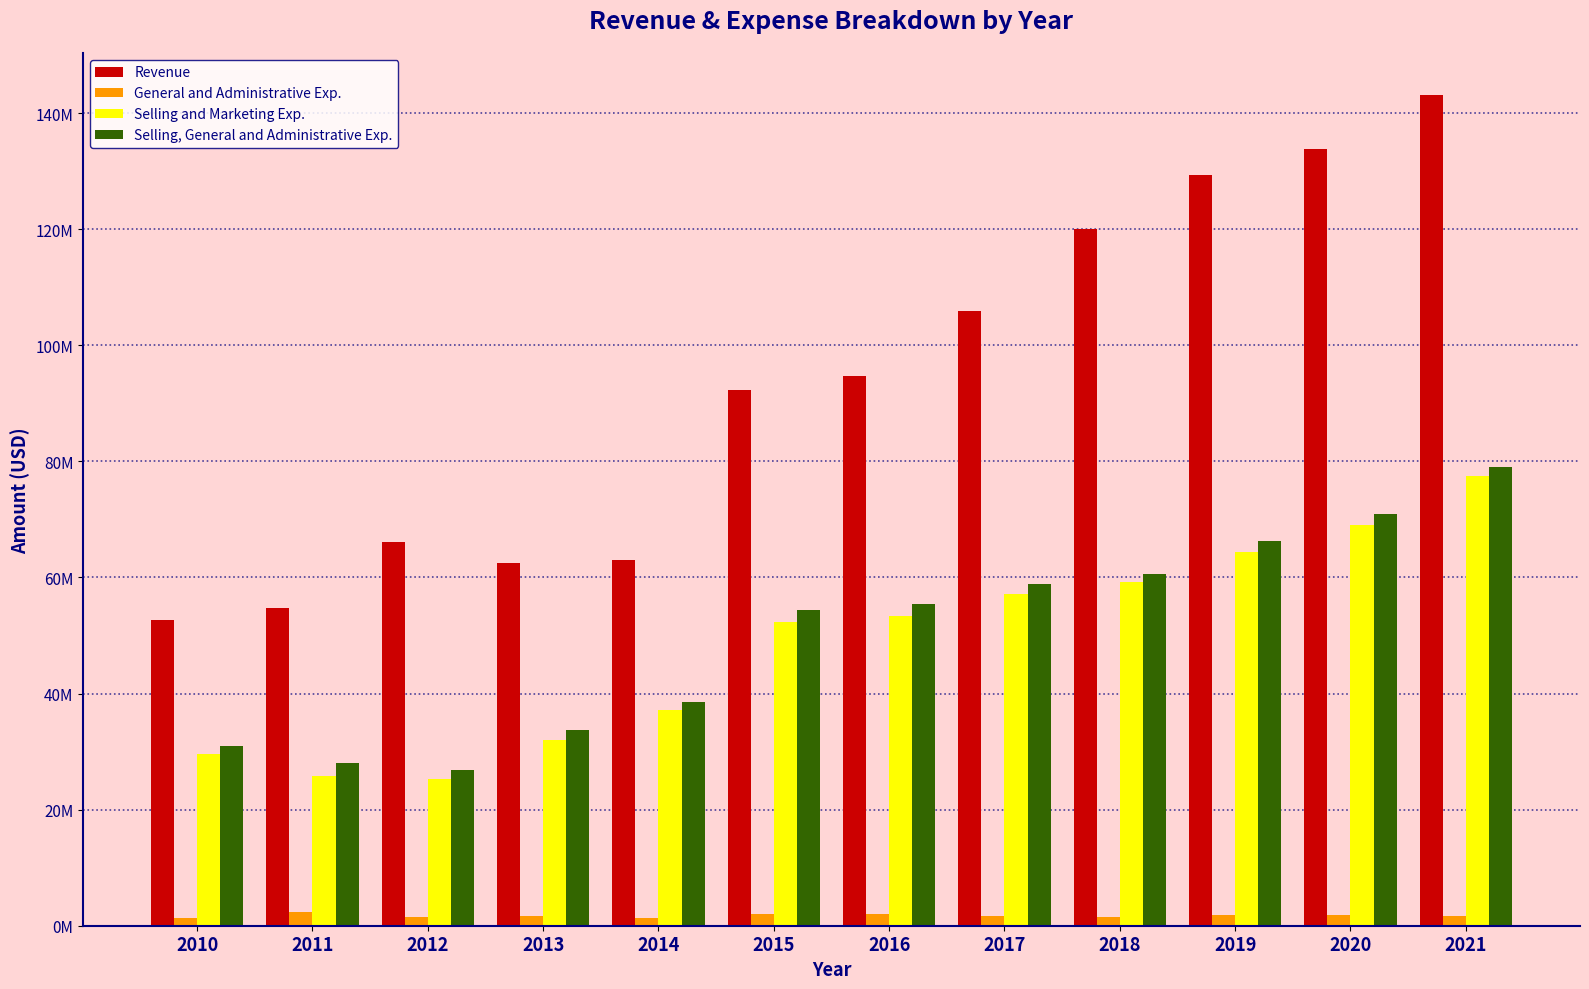

Reading right to left, extract all data points from this chart.

Revenue: 143.2	133.9	129.3	120.0	105.9	94.7	92.3	62.9	62.6	66.1	54.7	52.6
General and Administrative Exp.: 1.6	1.9	1.9	1.5	1.7	2.0	2.0	1.4	1.7	1.5	2.3	1.4
Selling and Marketing Exp.: 77.5	69.0	64.4	59.2	57.2	53.4	52.3	37.2	32.0	25.2	25.7	29.6
Selling, General and Administrative Exp.: 79.1	70.9	66.3	60.7	58.9	55.5	54.3	38.5	33.7	26.8	28.1	30.9